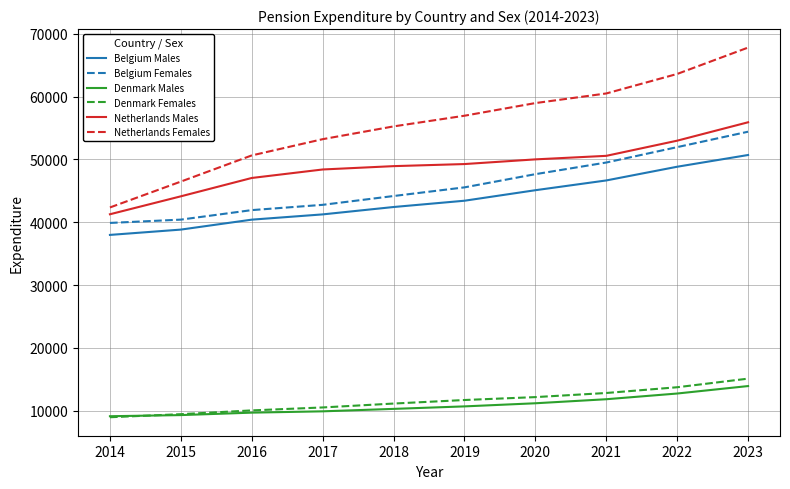

Count the number of data series in this chart.

6